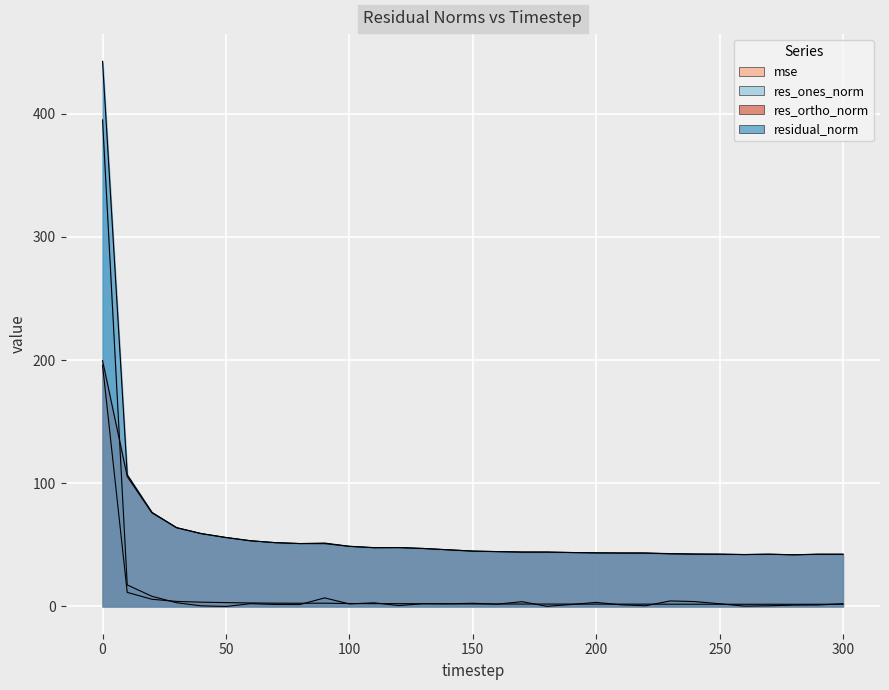

How many lines are shown in the chart?

4